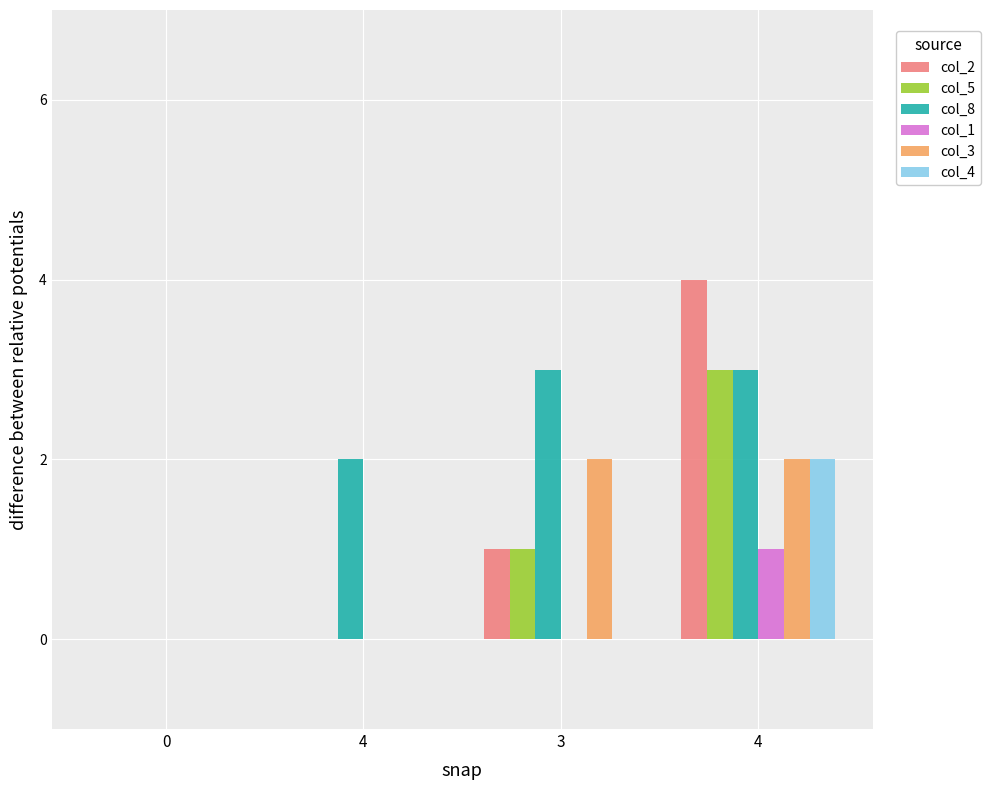

What is the average value of the col_5 series?

1